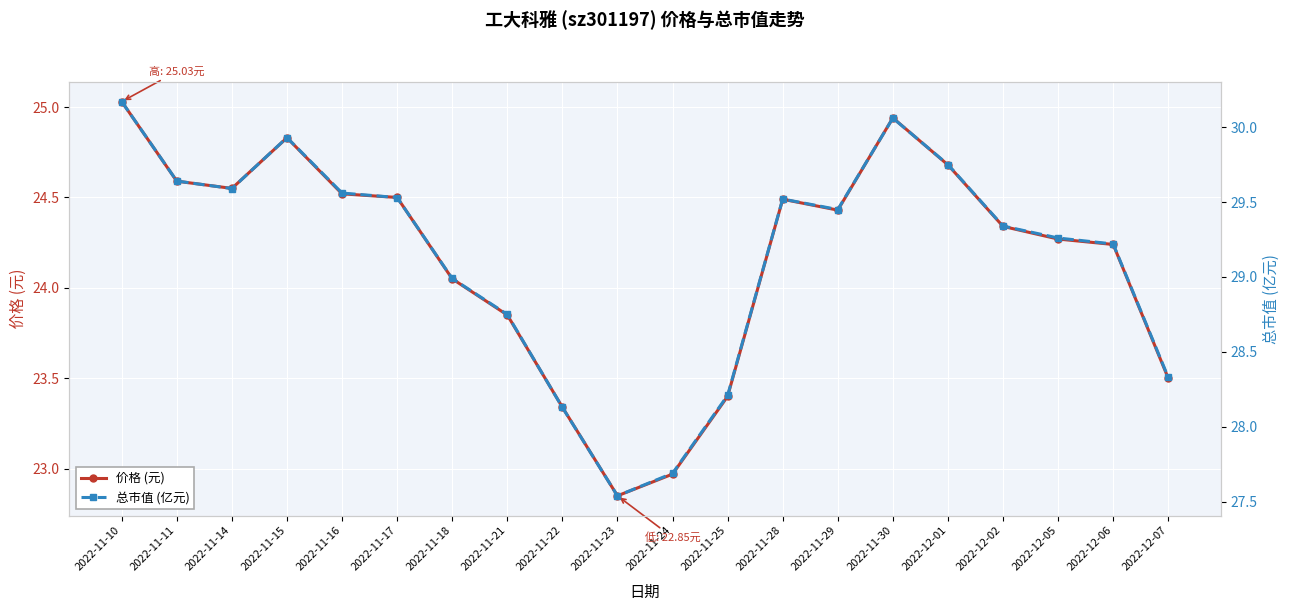

In 总市值 (亿元), how many points are lower than both neighbors (excluding endpoints)?

3